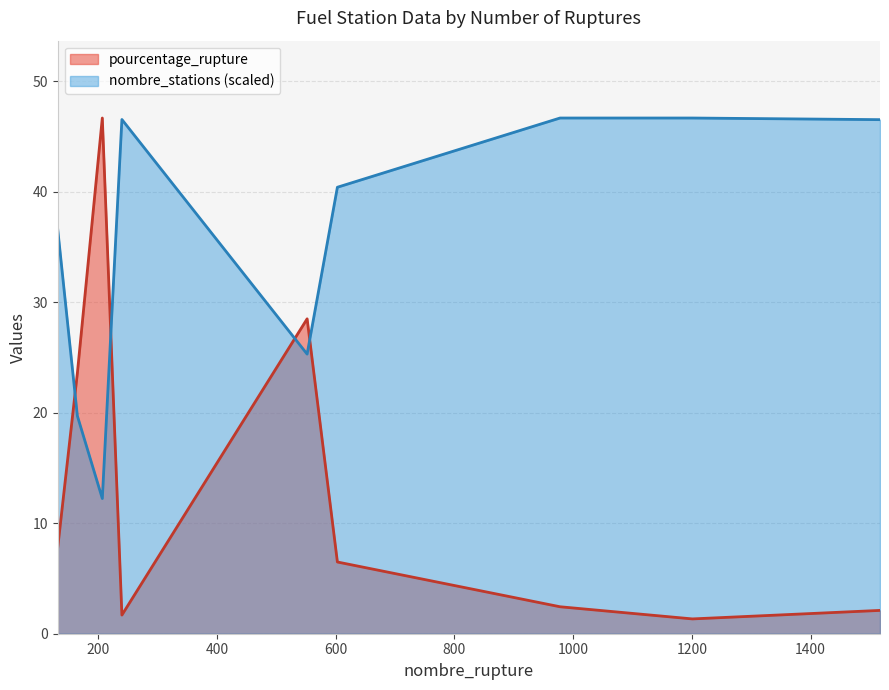

List the series in order of their peak value, highest first.

pourcentage_rupture, nombre_stations